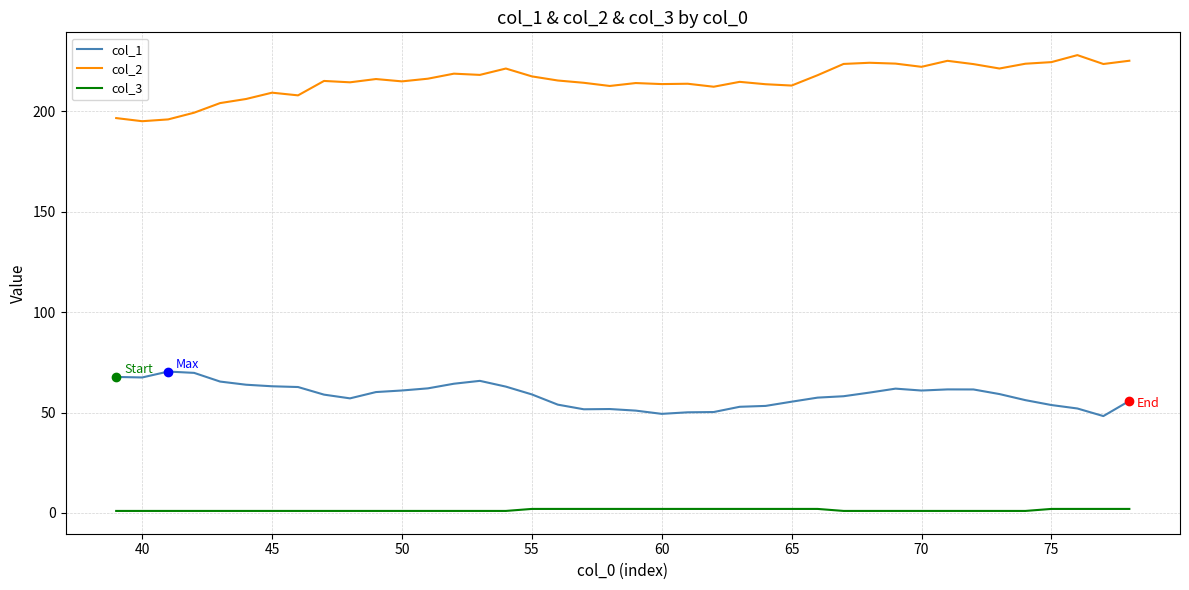

At how many categories does at least one series exceed 18?

40